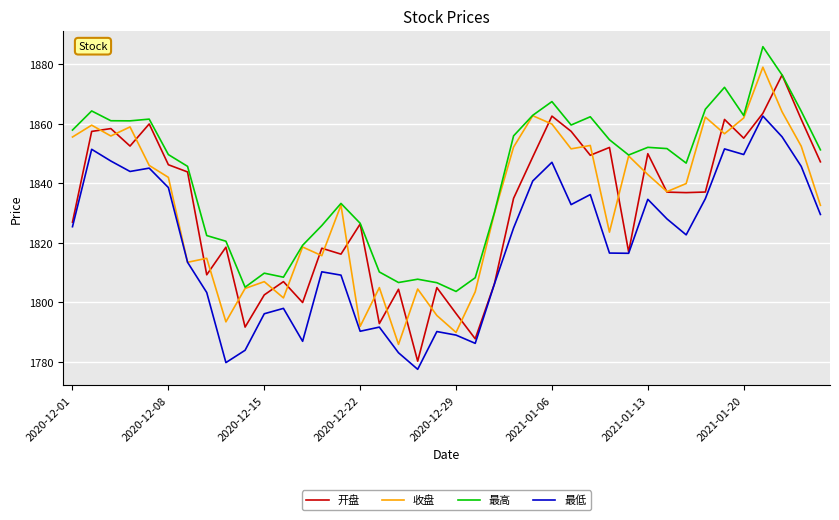

True or false: 最高 and 最低 intersect in this chart.

False